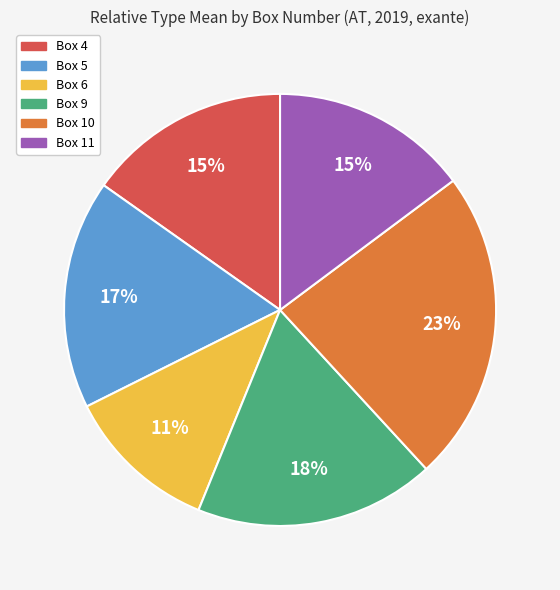

Is the sum of Box 5 and Box 11 greater than half?

No